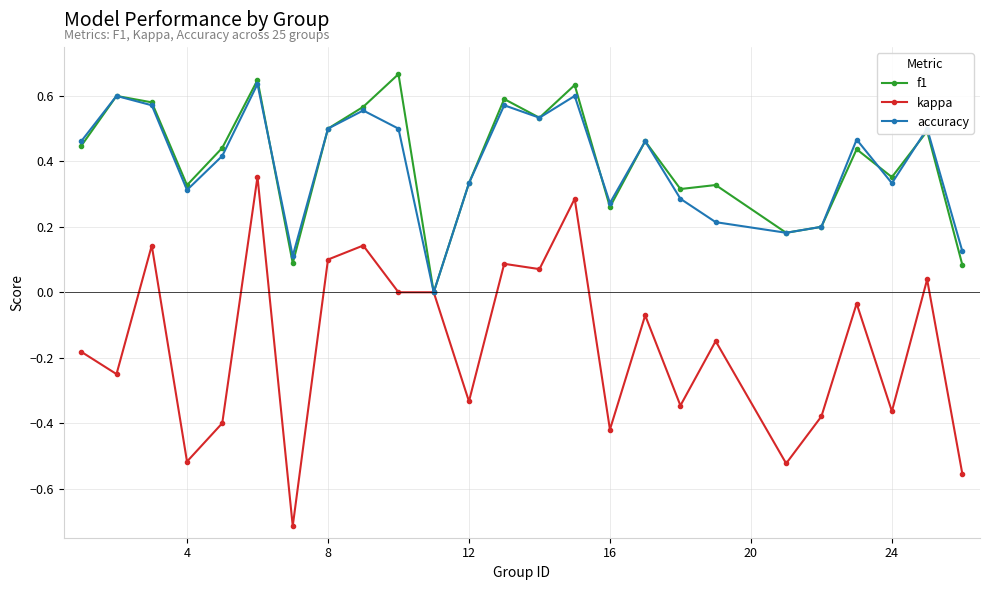

True or false: accuracy has more than 2 points higher than both neighbors.

True